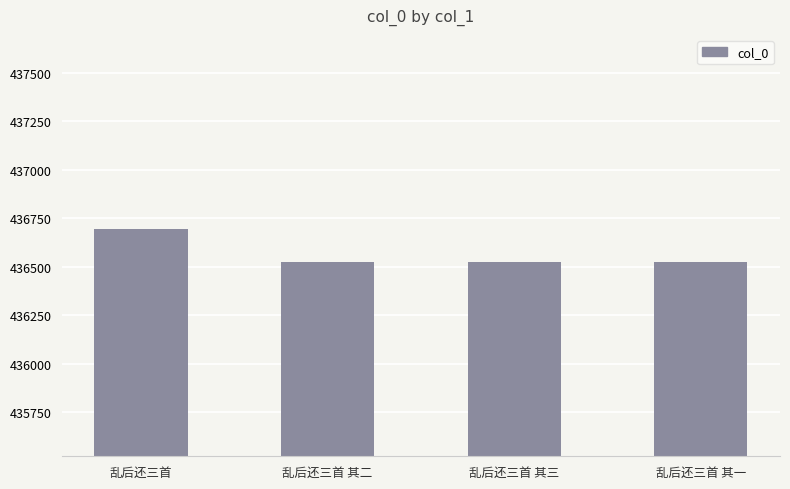

How many bars are there in total?

4